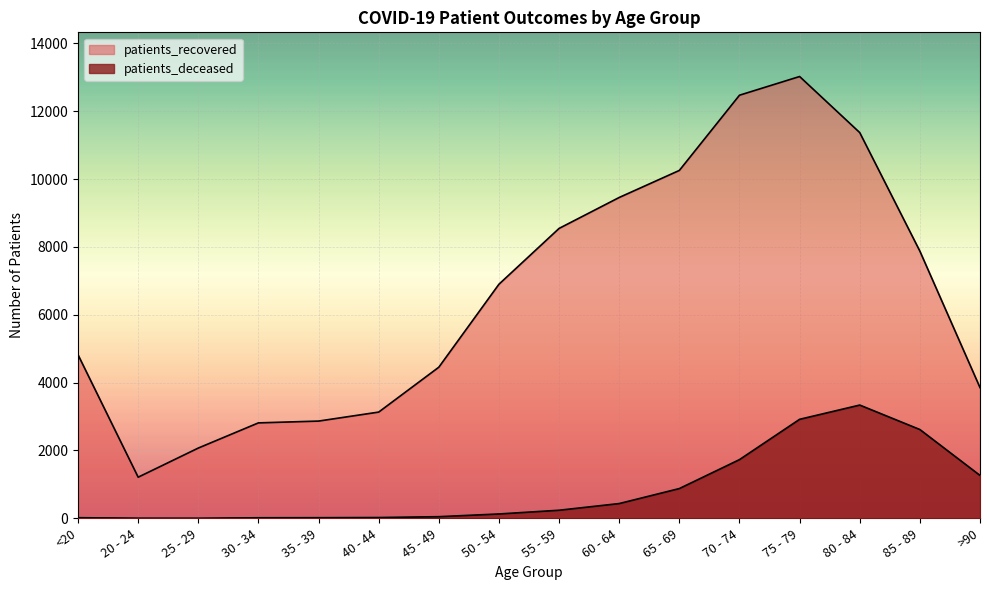

What is the average value of the patients_deceased series?

856